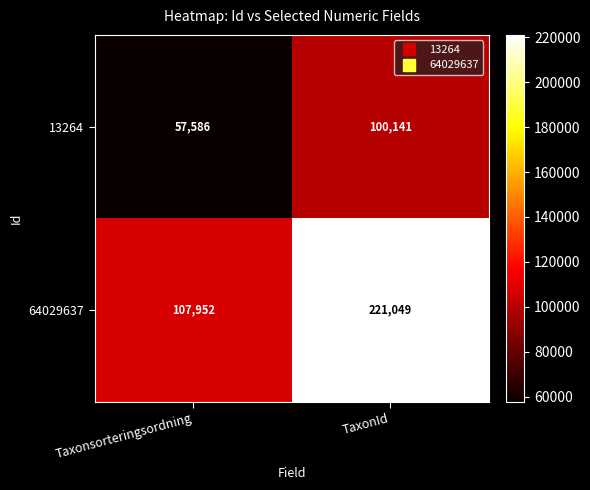

At TaxonId, list the series in order from largest to smallest.

64029637, 13264